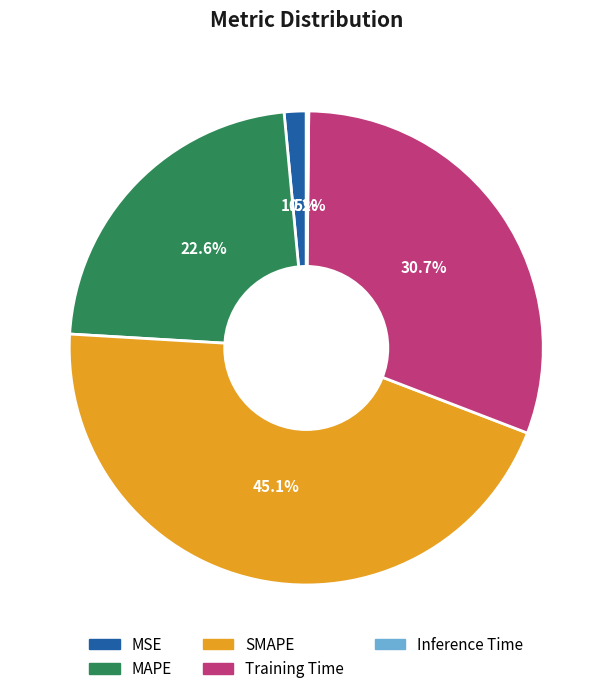

Does any single category account for the majority?

No